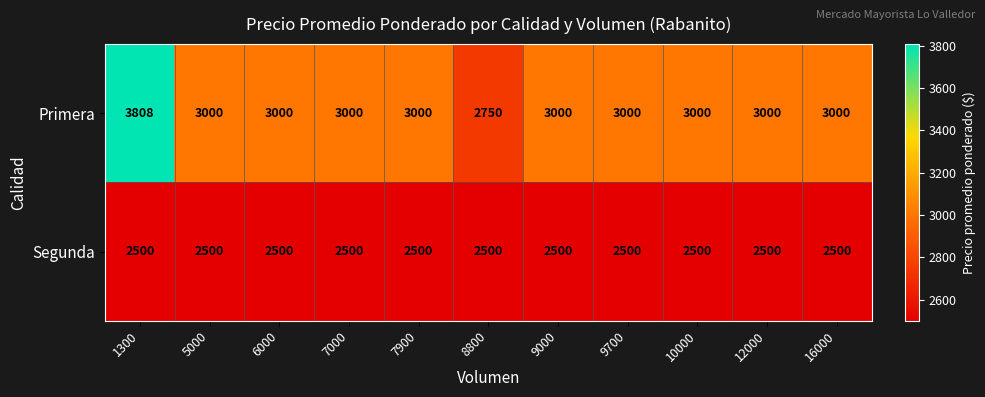

Which series has the largest total across all categories?

Primera